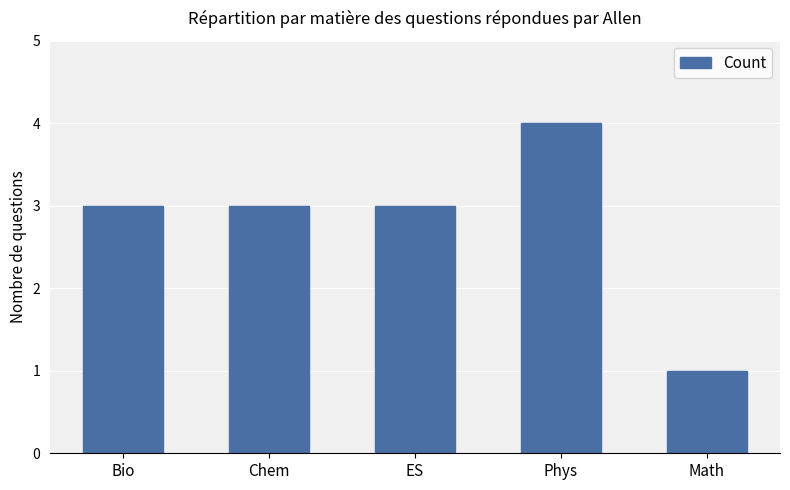

Are the bars grouped side by side (vs. stacked)?

No